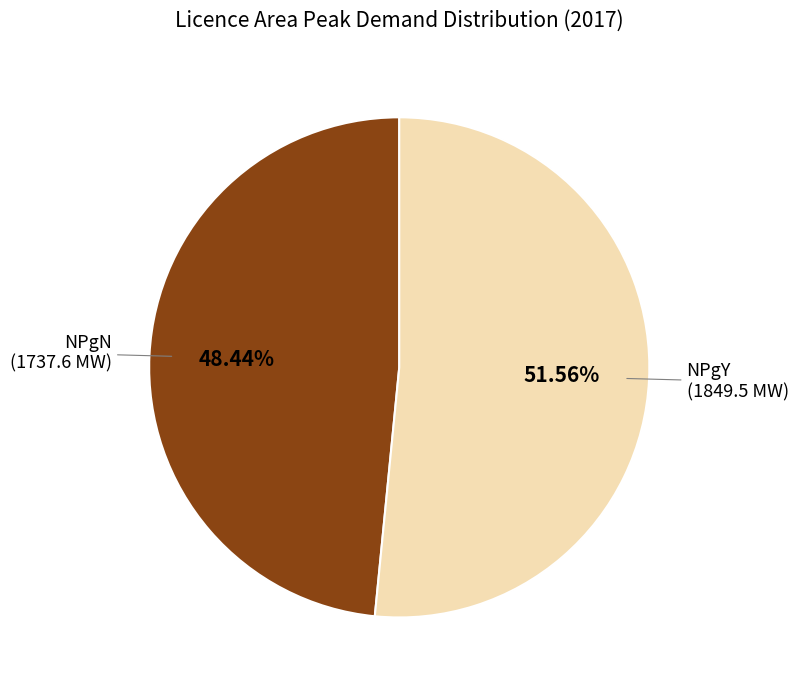

Is there a majority slice in this chart?

Yes